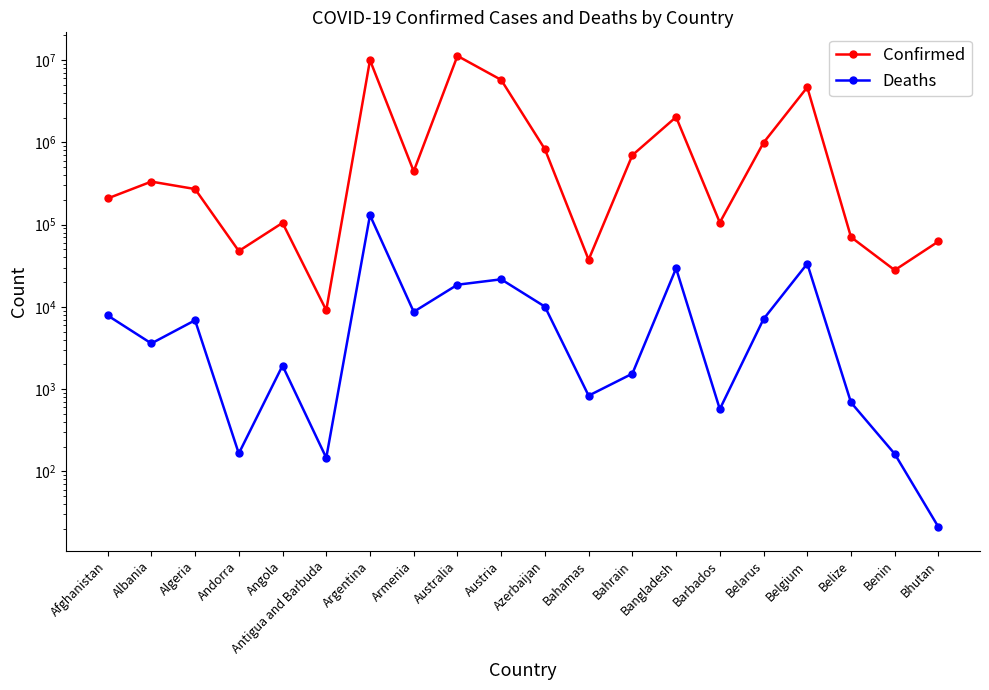

Rank the categories by Confirmed value from highest to lowest.

Australia, Argentina, Austria, Belgium, Bangladesh, Belarus, Azerbaijan, Bahrain, Armenia, Albania, Algeria, Afghanistan, Barbados, Angola, Belize, Bhutan, Andorra, Bahamas, Benin, Antigua and Barbuda